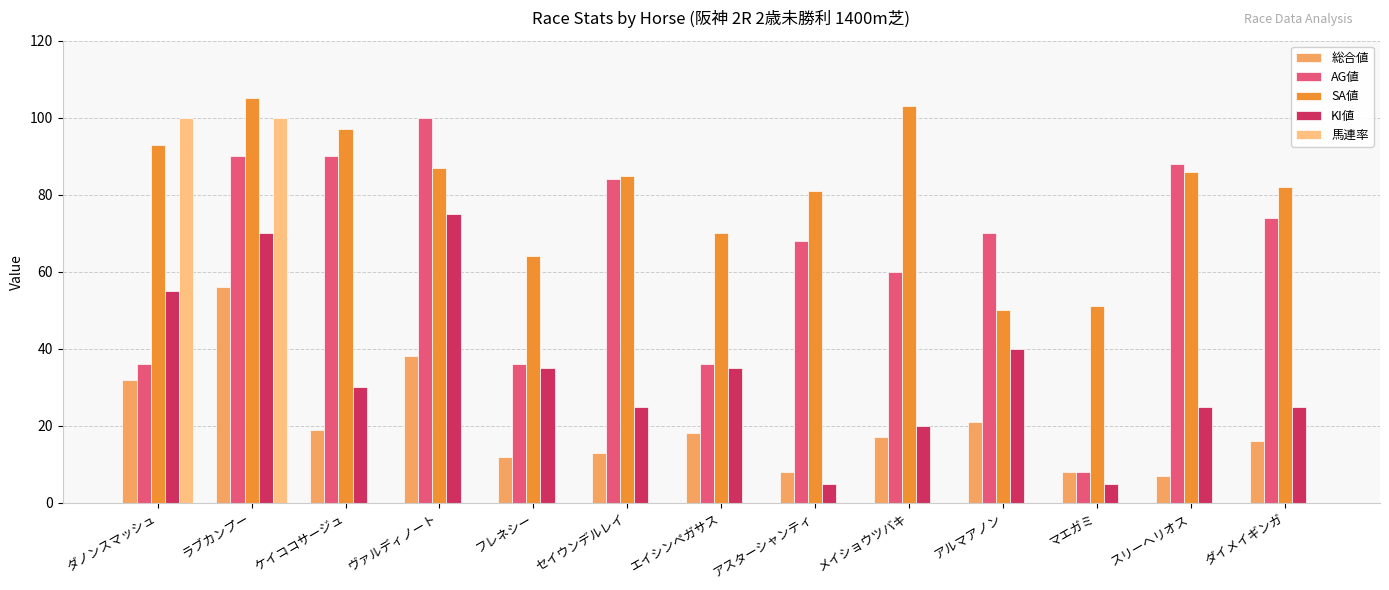

What is the sum of all 馬連率 values?

200